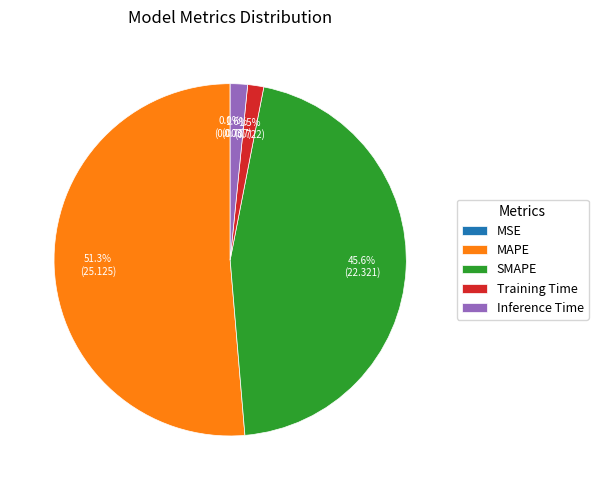

Which category has the biggest portion of the pie?

MAPE